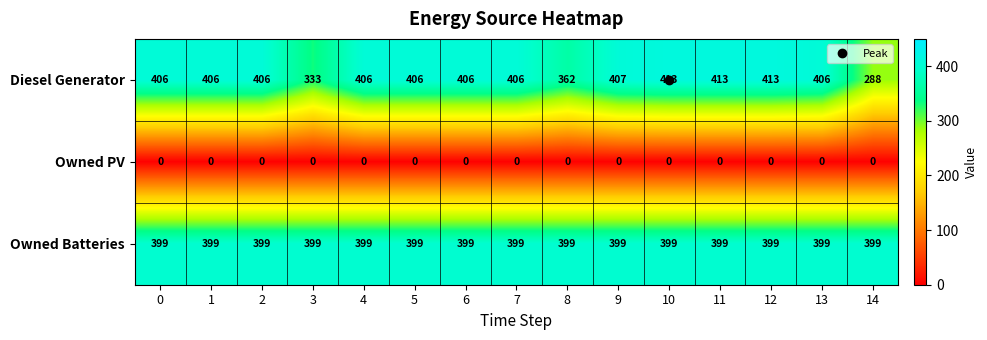

At how many categories does at least one series exceed 269?

15